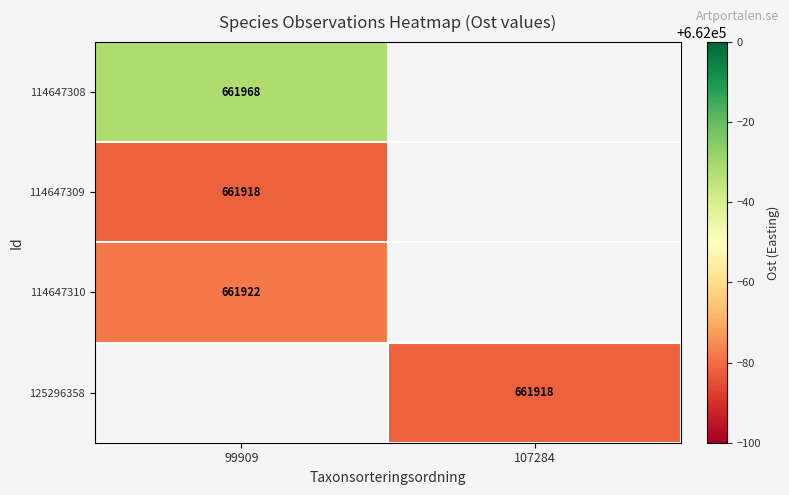

Is it true that 114647310 equals 1108765 at 99909?

False